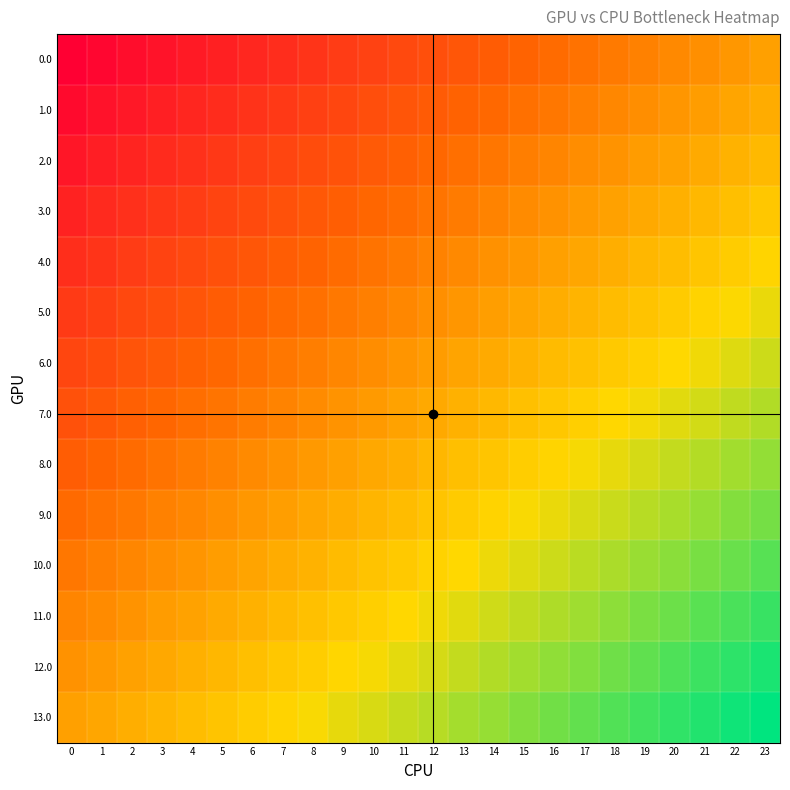

What is the spread (max minus min) of values at 11?

1.0